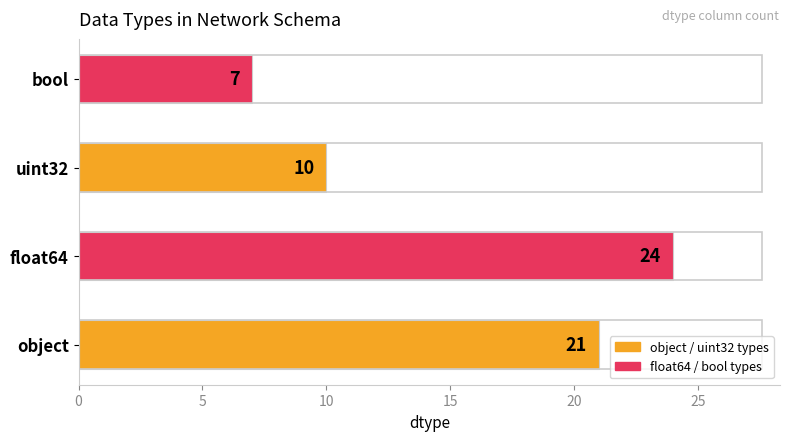

List the labels in order of value, largest first.

float64, object, uint32, bool